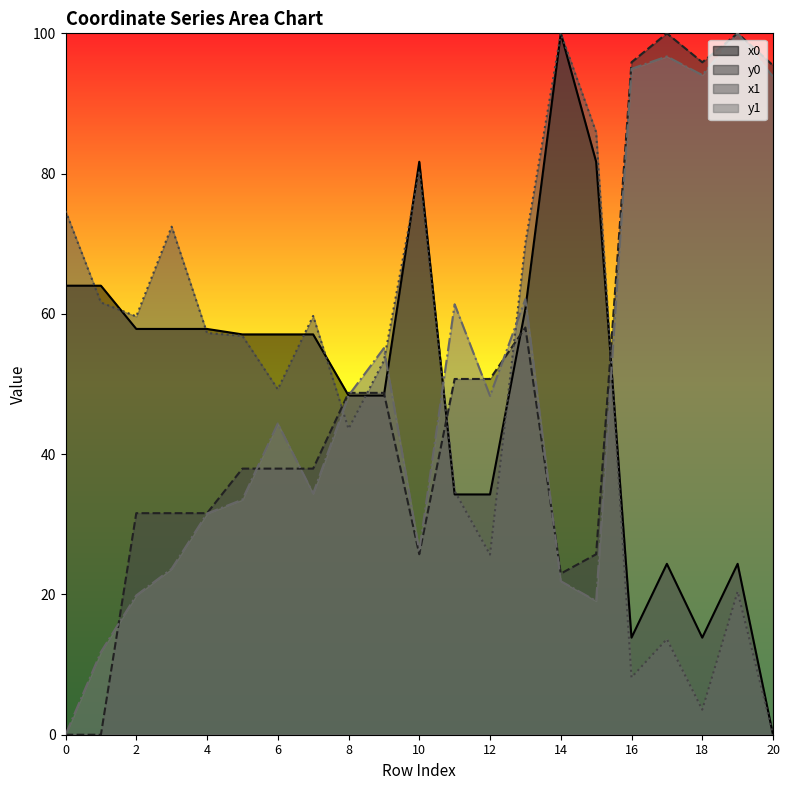

What is the difference between the maximum and minimum values in the x1 series?

100.0